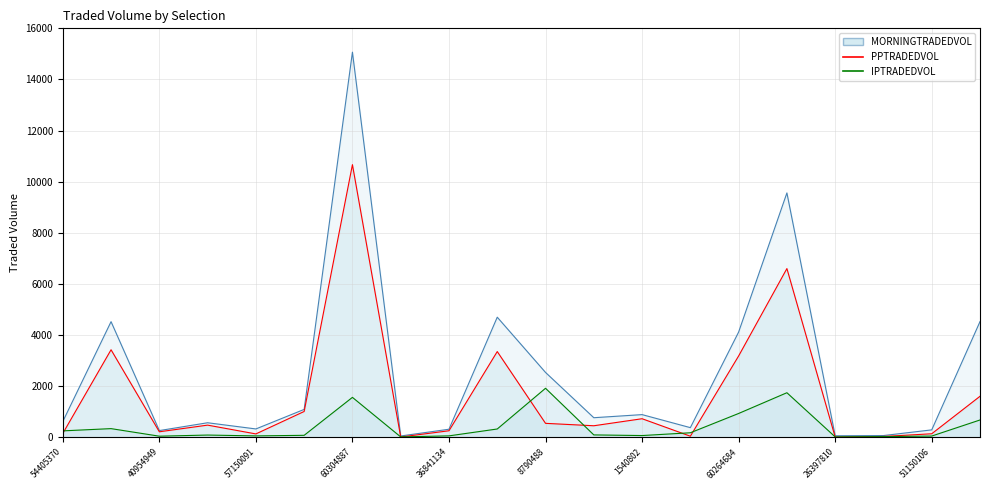

Reading right to left, transcribe all the data shown in this chart.

MORNINGTRADEDVOL: 60264669=4528.7	51150106=294.2	48106831=71.9	26397810=63.6	58177099=9562.1	60264684=4121.1	50747183=381.5	1540802=891.1	53882544=769.9	8790488=2541.0	39594471=4701.6	36841134=319.3	58691524=55.4	60304887=15068.1	60304860=1094.9	57150091=330.6	23172912=572.7	40954949=266.8	22821936=4526.9	54405370=619.6
PPTRADEDVOL: 60264669=1607.7	51150106=141.8	48106831=36.6	26397810=12.0	58177099=6603.4	60264684=3185.2	50747183=46.6	1540802=730.2	53882544=455.2	8790488=549.6	39594471=3357.4	36841134=259.4	58691524=16.2	60304887=10667.8	60304860=1013.5	57150091=136.0	23172912=479.8	40954949=219.5	22821936=3427.6	54405370=153.3
IPTRADEDVOL: 60264669=681.2	51150106=52.7	48106831=30.1	26397810=19.7	58177099=1747.1	60264684=935.9	50747183=180.9	1540802=72.1	53882544=97.2	8790488=1921.5	39594471=328.7	36841134=59.9	58691524=18.9	60304887=1565.7	60304860=81.3	57150091=58.3	23172912=91.7	40954949=47.2	22821936=342.9	54405370=255.4